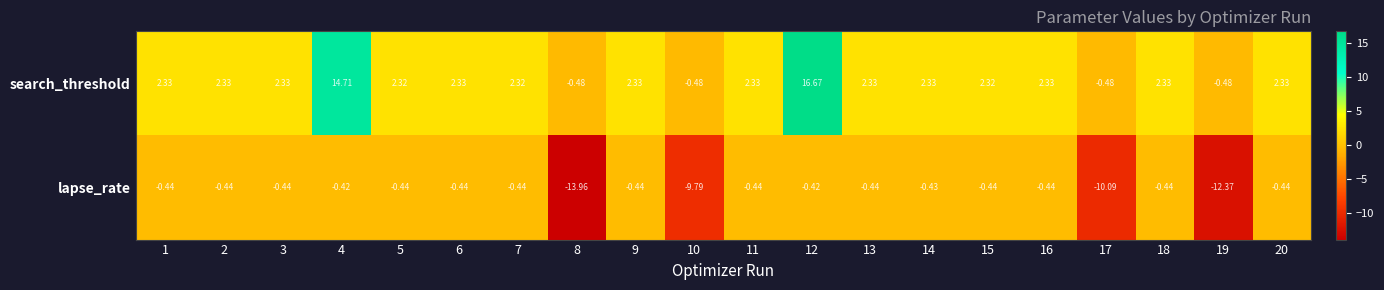

List the series in order of their overall mean, lowest first.

lapse_rate, search_threshold